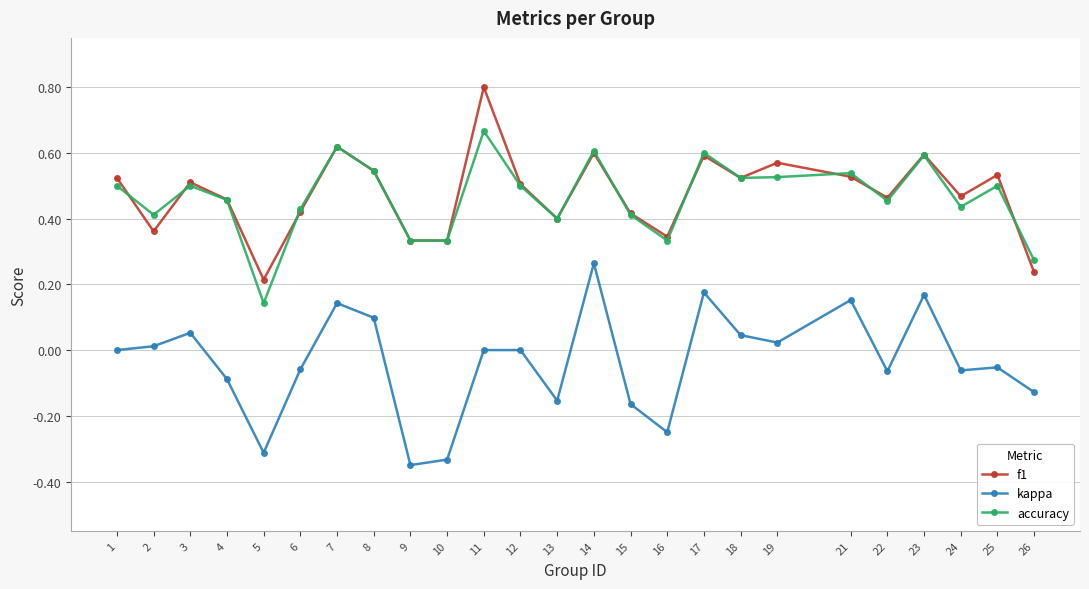

The f1 series shows 0.5 at 12. True or false?

True